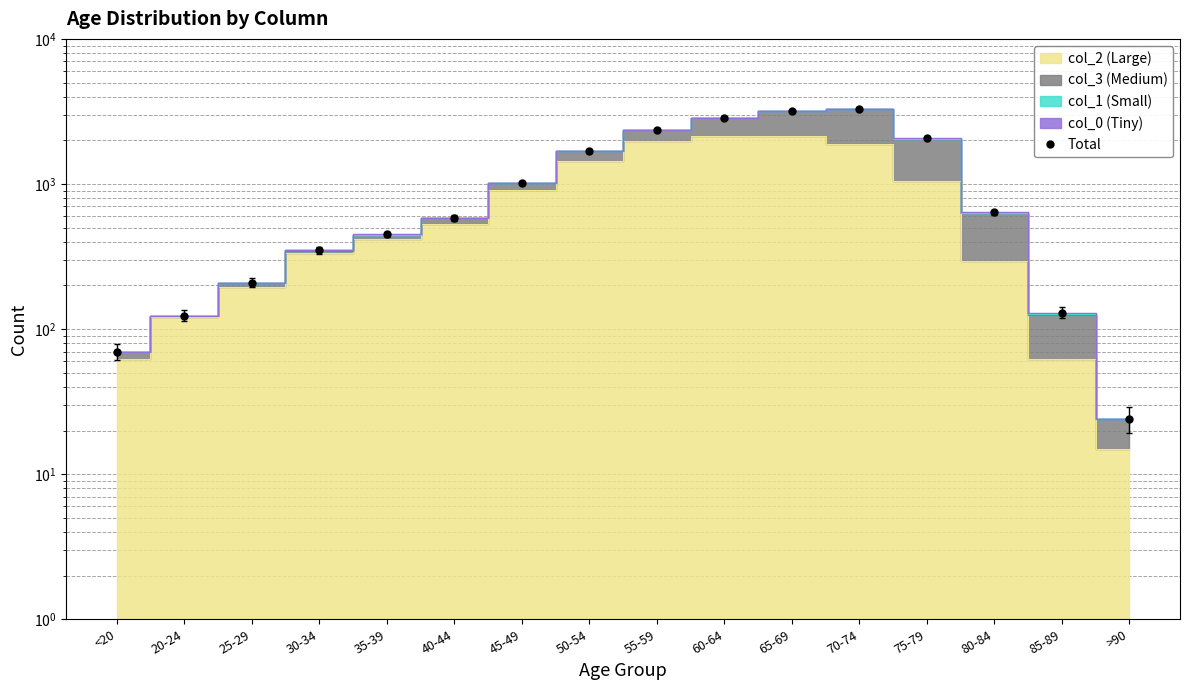

List the labels in order of value, smallest first.

>90, <20, 20-24, 85-89, 25-29, 30-34, 35-39, 40-44, 80-84, 45-49, 50-54, 75-79, 55-59, 60-64, 65-69, 70-74